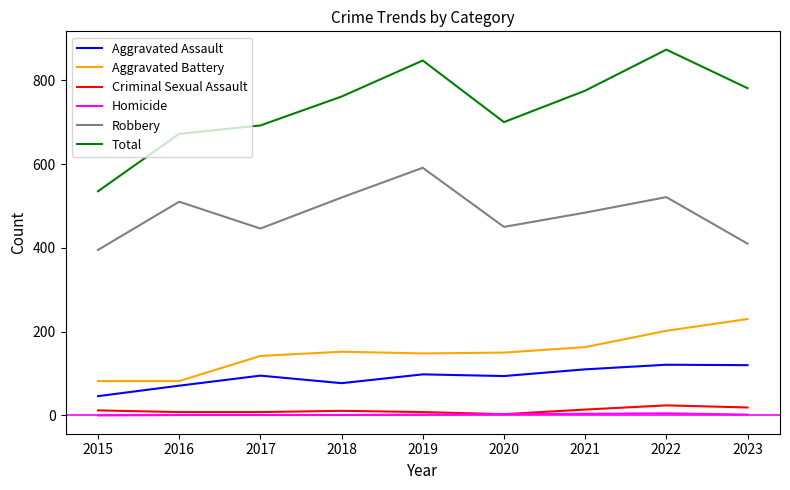

How many categories are shown in the chart?

9